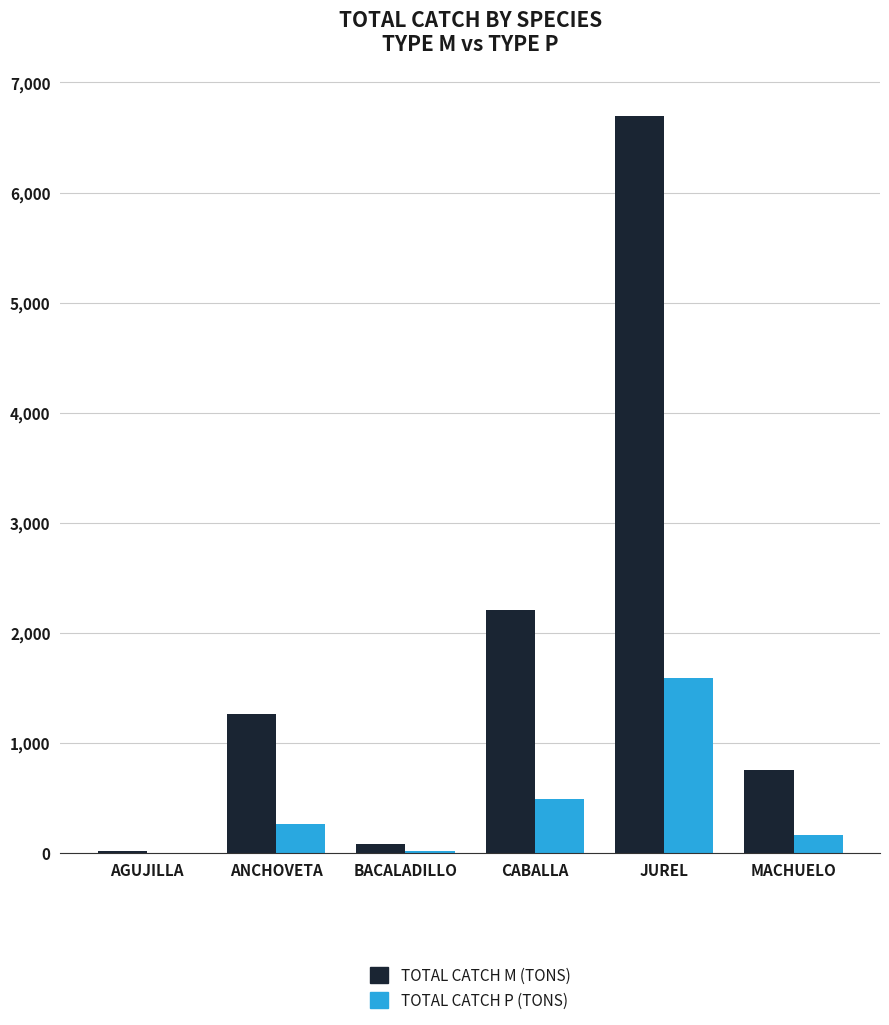

What is the greatest value displayed?

6700